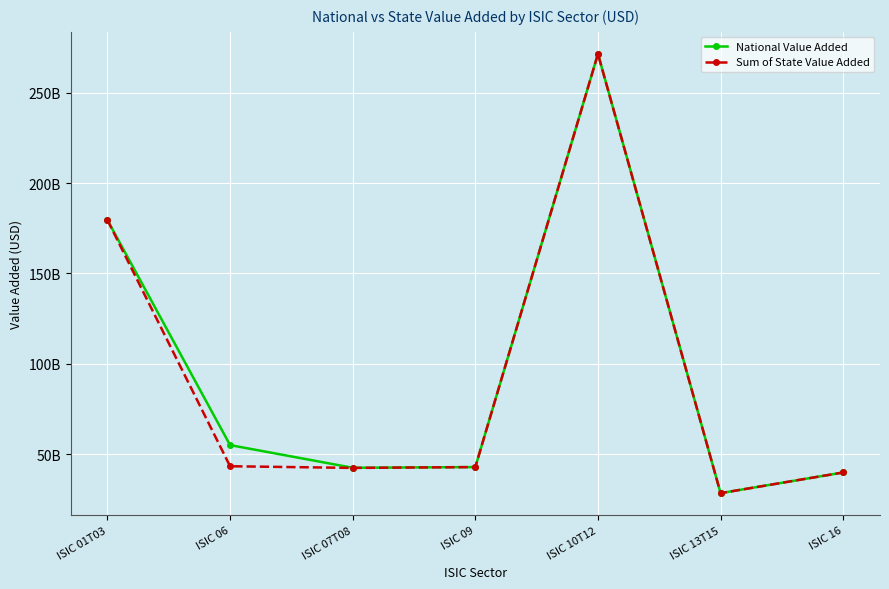

Which series has the largest range (max minus min)?

National Value Added